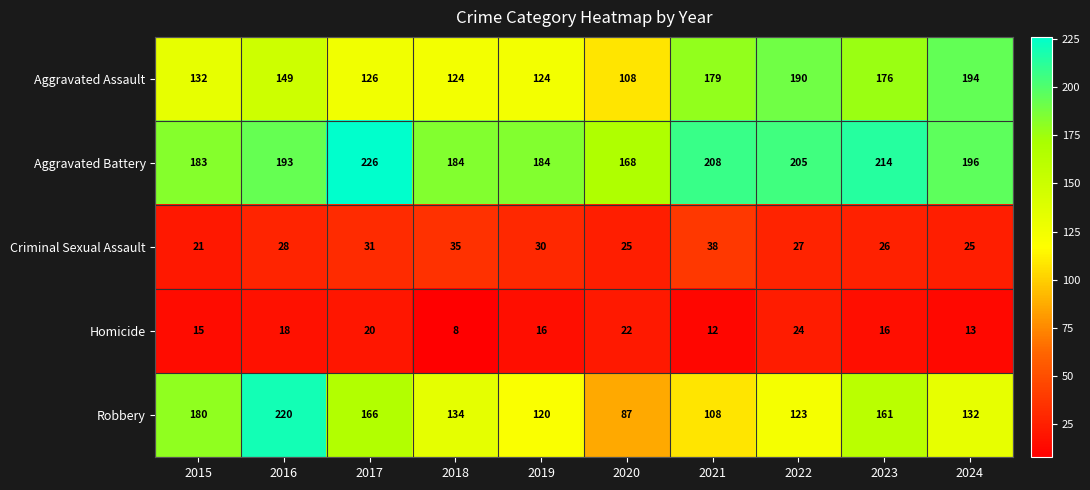

What is the difference between the Aggravated Battery values at 2022 and 2018?

21